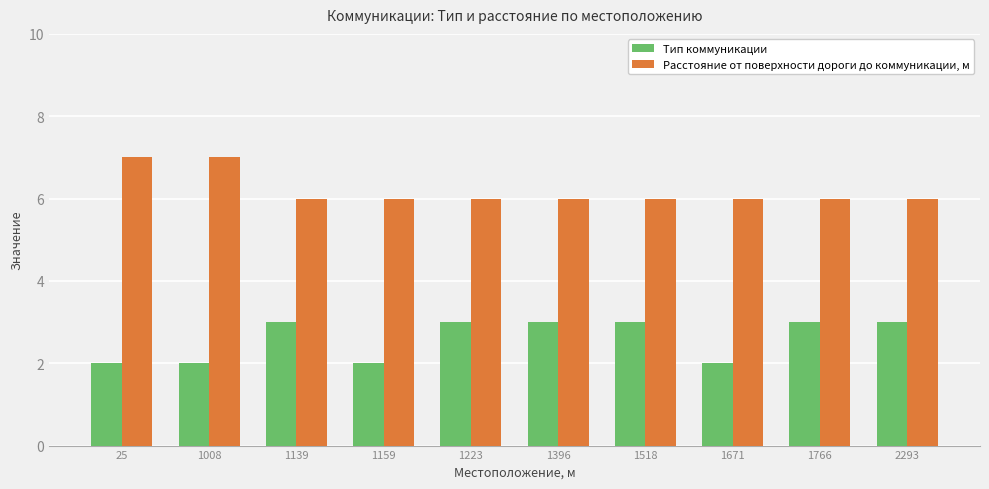

True or false: Расстояние от поверхности дороги до коммуникации, м has a value of 9 at 2293.

False